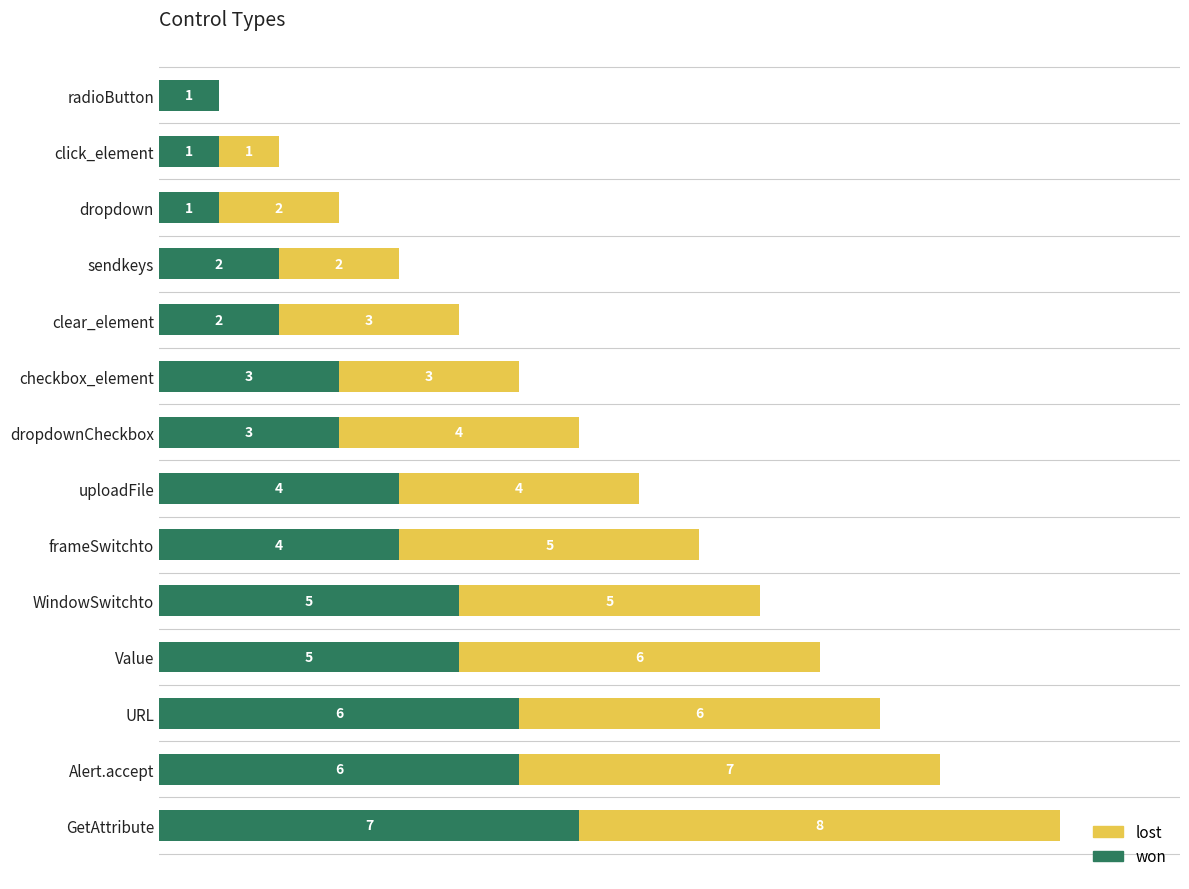

Which category has the highest value in the won series?

GetAttribute